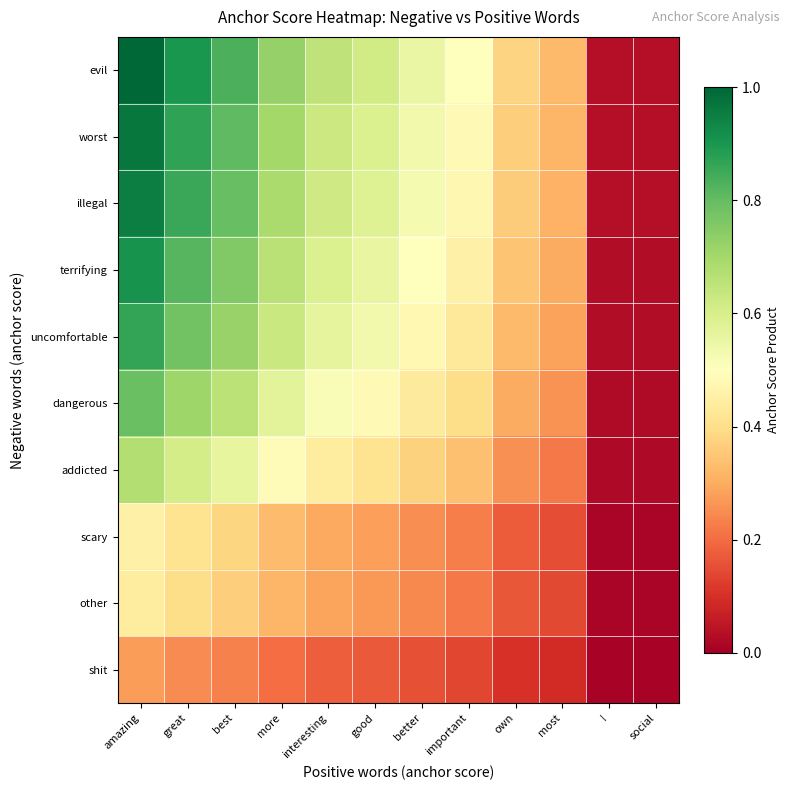

What is the difference between the highest and lowest values at great?

0.7